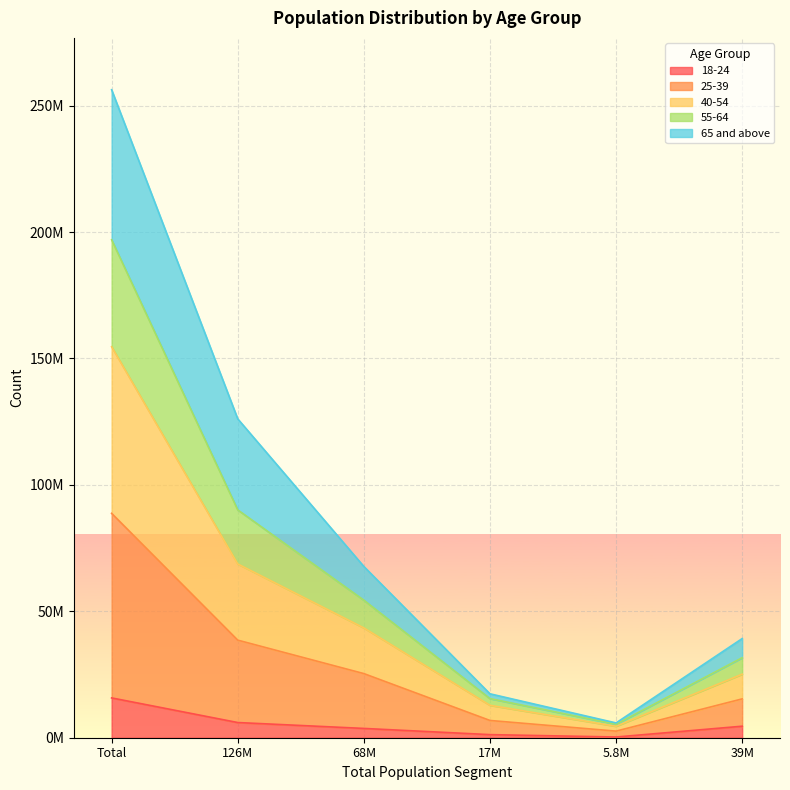

The value of 25-39 at 68M is 62090351. True or false?

False